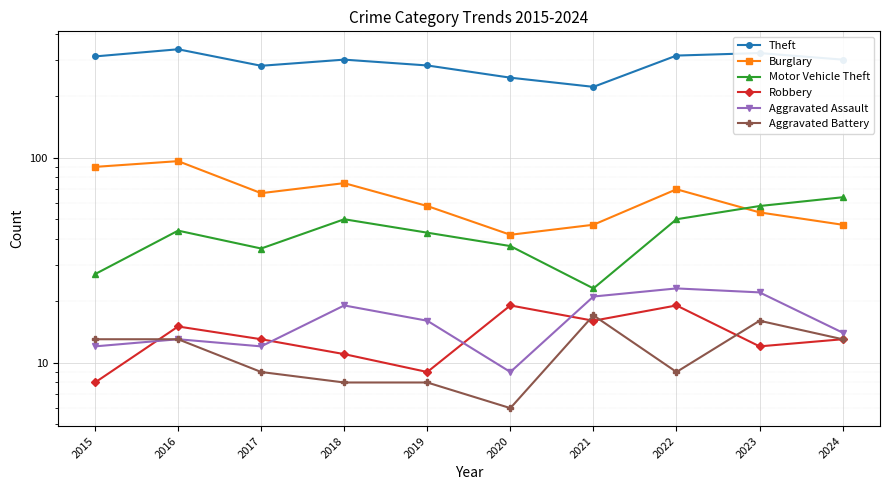

What is the sum of the Theft values at 2022 and 2023?

637